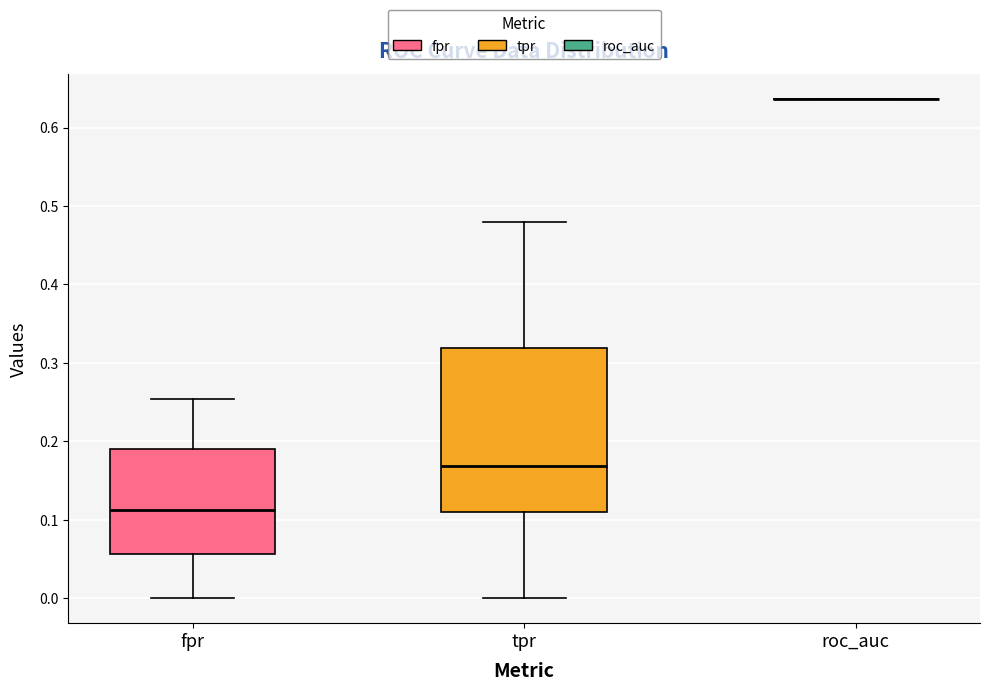

Reading left to right, transcribe this box plot: for each box, give where its median line is, the range the box spans, and where its two whiskers end, as read against the y-axis. The values are not printed on the chart, so give them approximately, as read against the axis.

fpr: median 0.11, box 0.06 to 0.19, whiskers 0.00 to 0.25
tpr: median 0.17, box 0.11 to 0.32, whiskers 0.00 to 0.48
roc_auc: box collapsed to a line at 0.64, whiskers 0.64 to 0.64